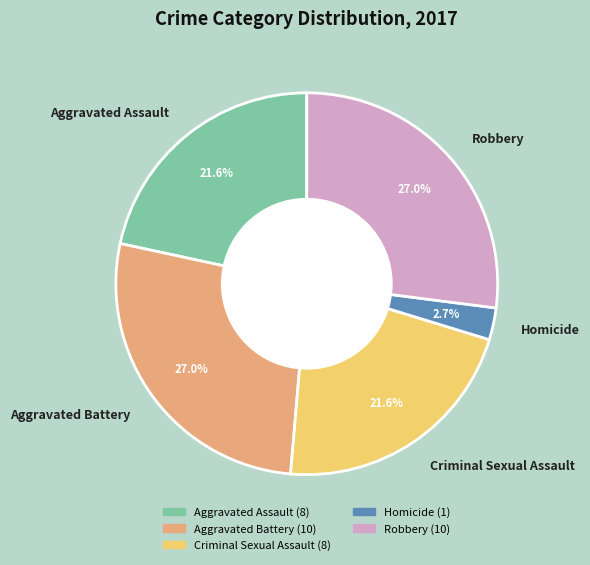

Approximately how many times larger is the value at Aggravated Assault compared to Homicide?

8.0